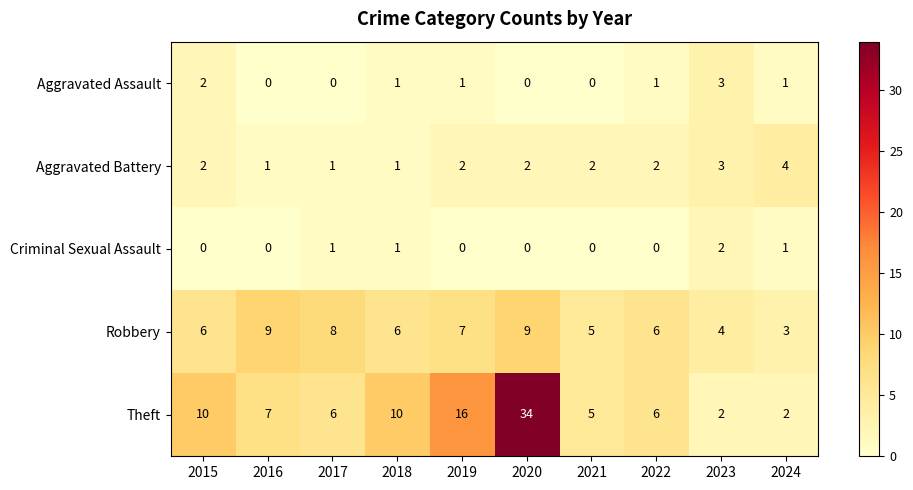

What is the highest value of the Aggravated Assault series?

3